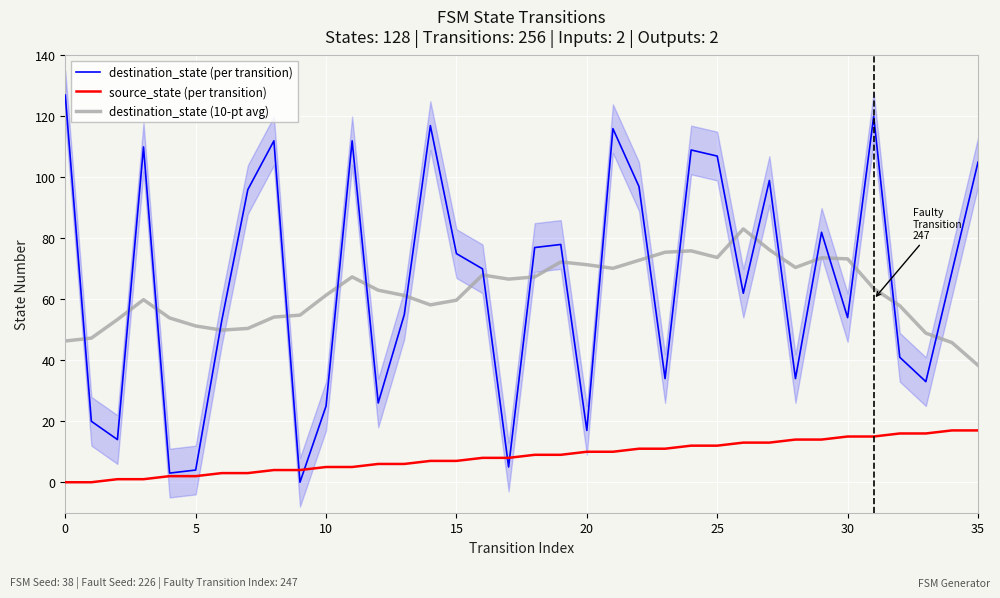

What is the average value of the source_state (per transition) series?

8.5